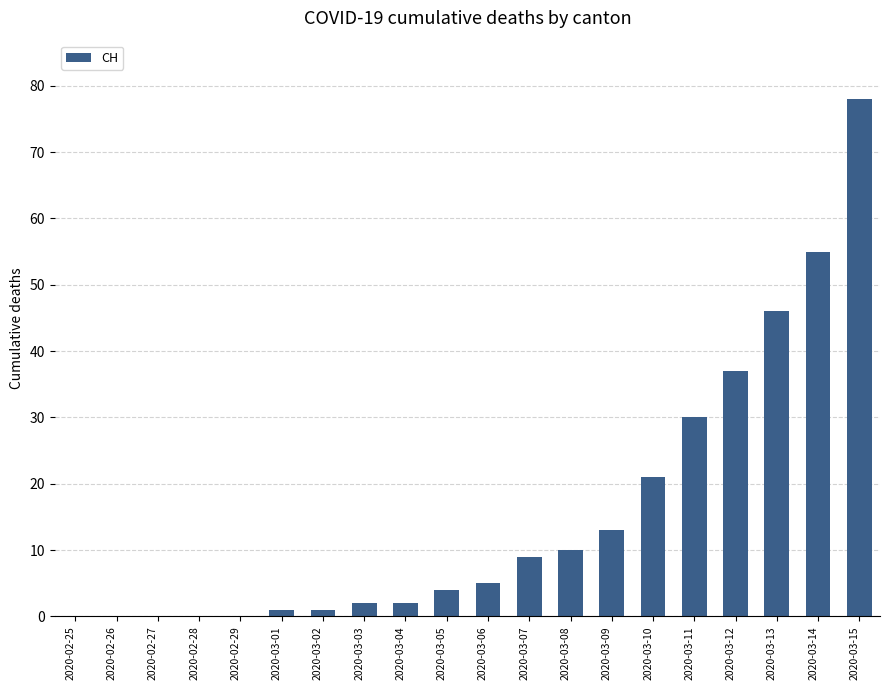

What is the average value?

16